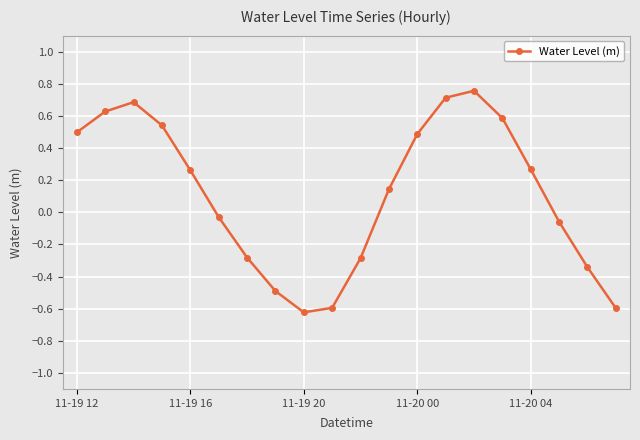

What is the difference between the maximum and second lowest values?

1.4